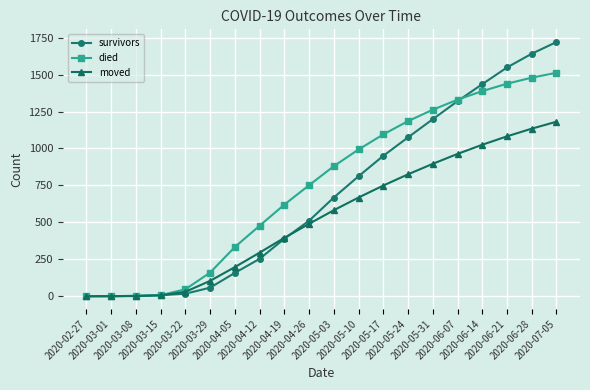

What is the value of the died point at the 19th from the left?

1479